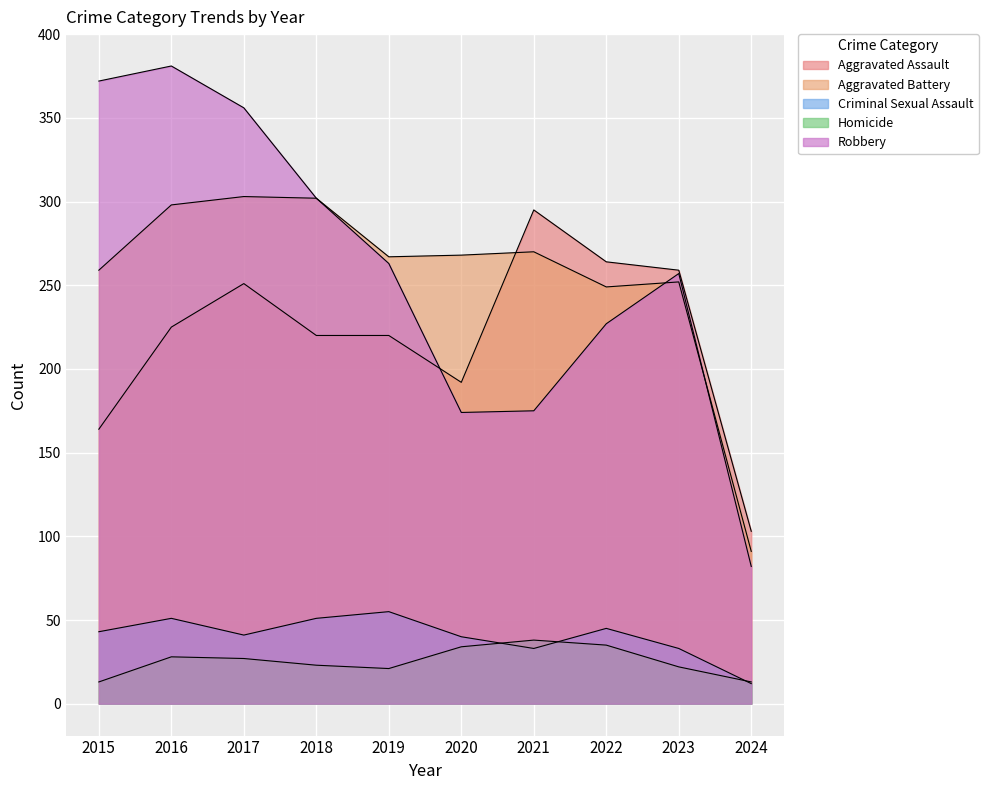

Is it true that Robbery equals 175 at 2021?

True